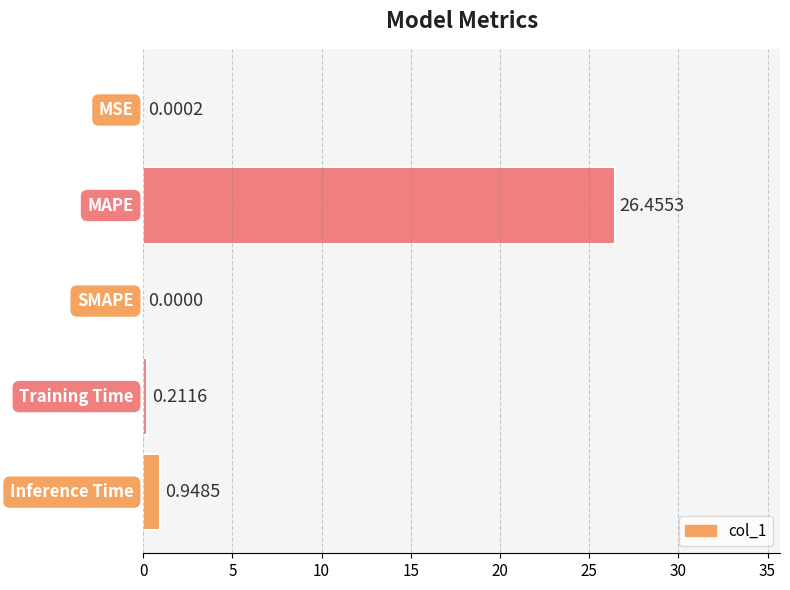

What is the sum of all values?

27.6